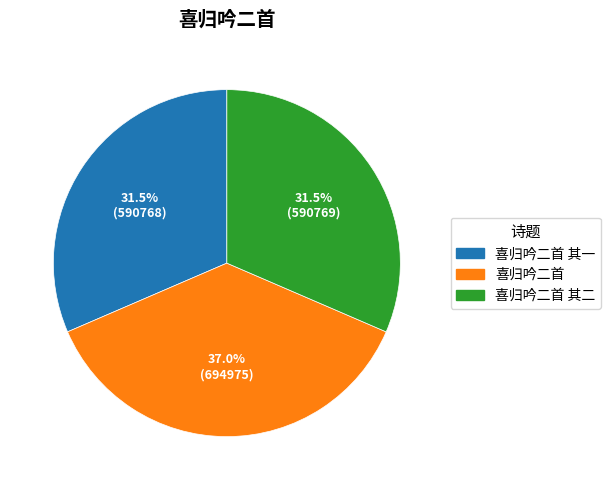

Is 喜归吟二首 the majority of the pie?

No